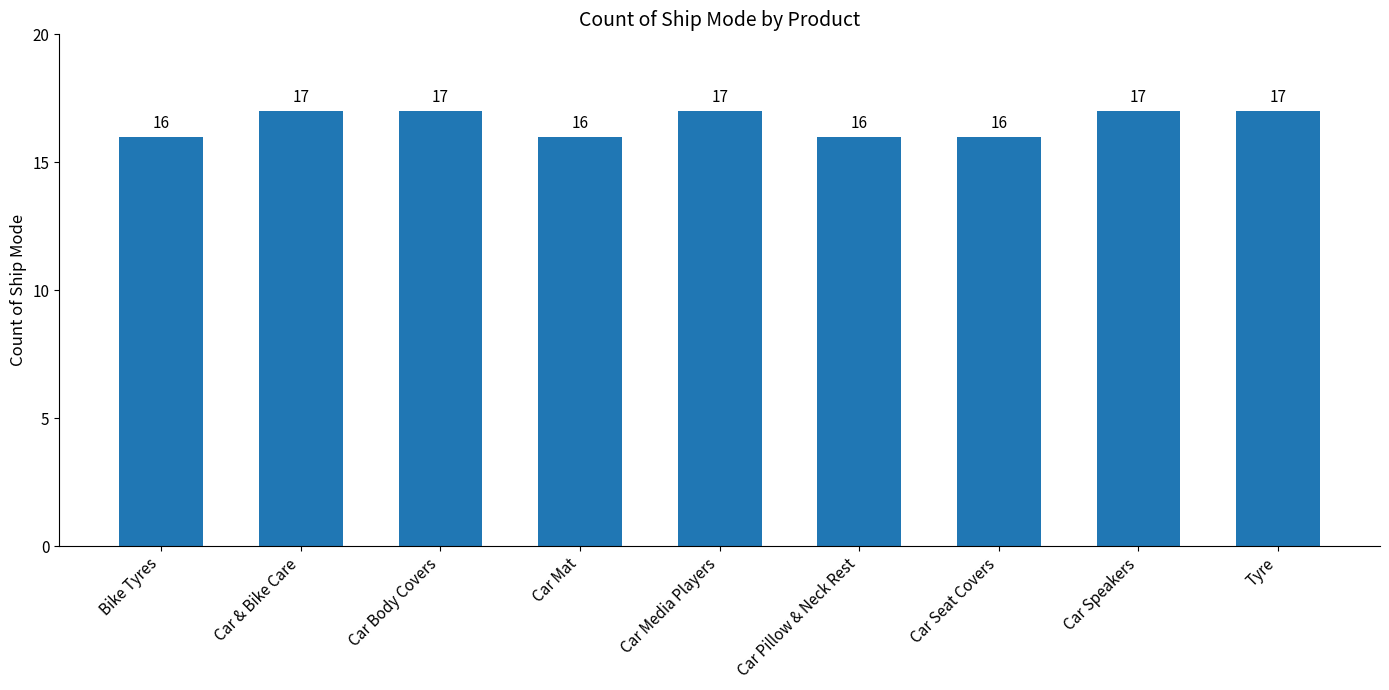

What is the label of the 1st bar from the right?

Tyre